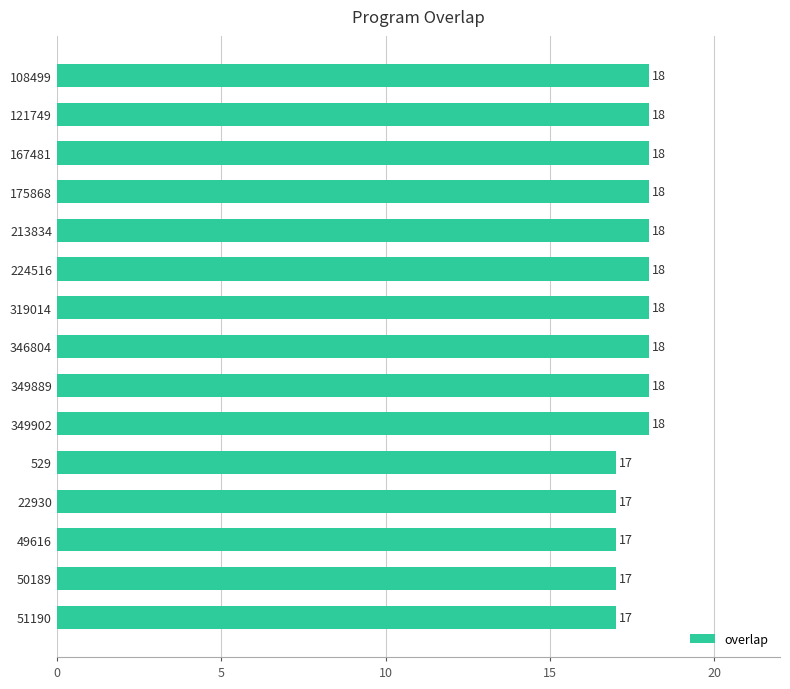

Reading bottom to top, extract all data points from this chart.

17	17	17	17	17	18	18	18	18	18	18	18	18	18	18